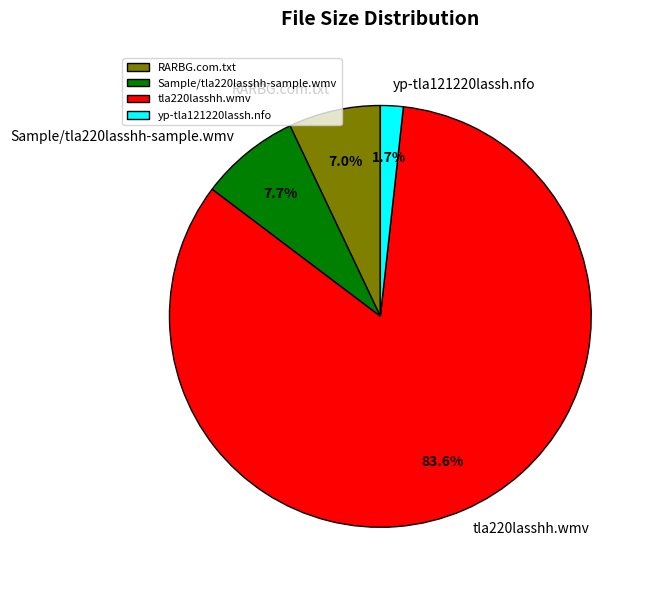

To the nearest percent, what is the difference between the yp-tla121220lassh.nfo and tla220lasshh.wmv slice percentages?

82%